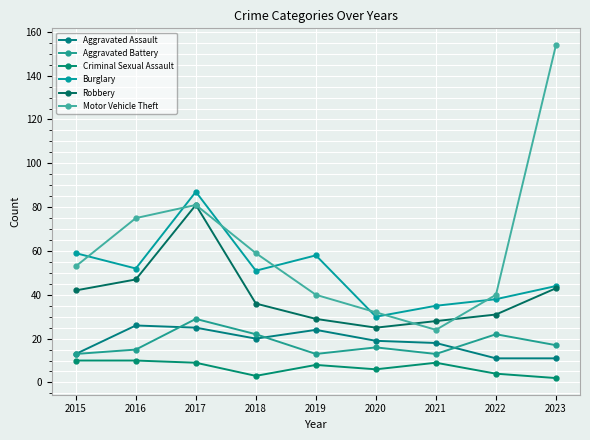

Is the value of Aggravated Battery at 2016 greater than the value of Aggravated Assault at 2015?

Yes